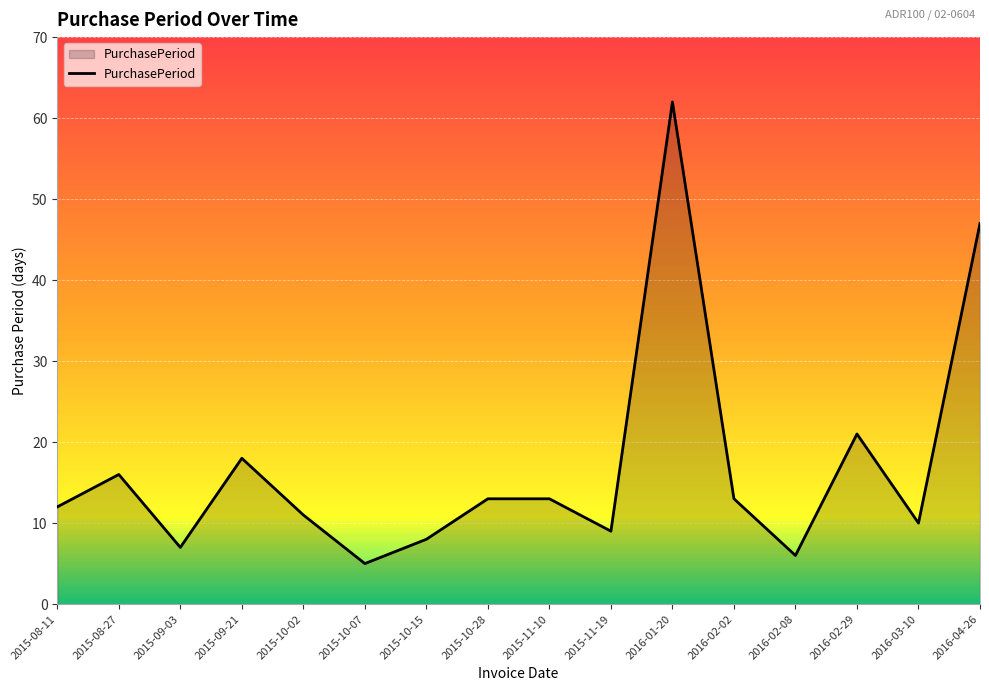

What is the greatest value displayed?

62